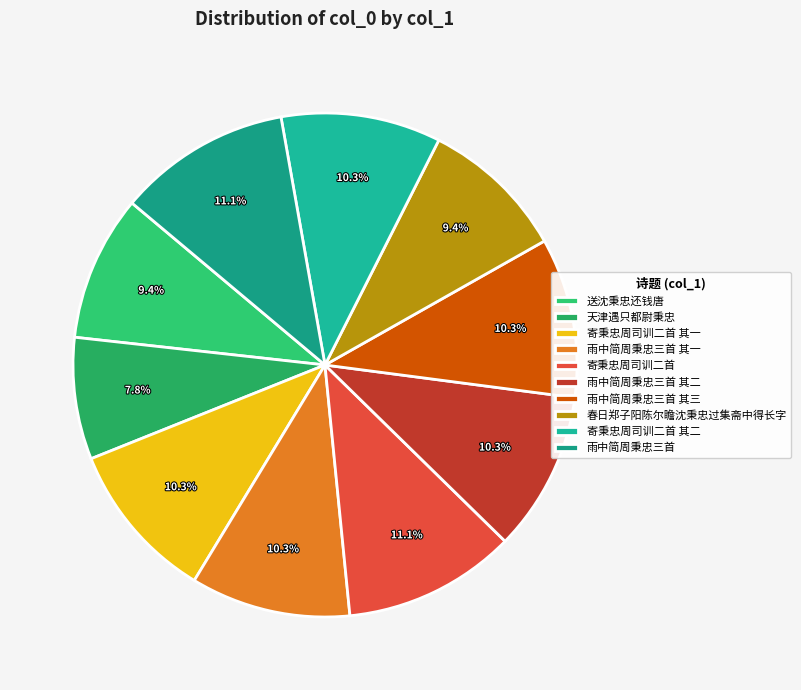

Between 寄秉忠周司训二首 其二 and 雨中简周秉忠三首, which is larger?

雨中简周秉忠三首